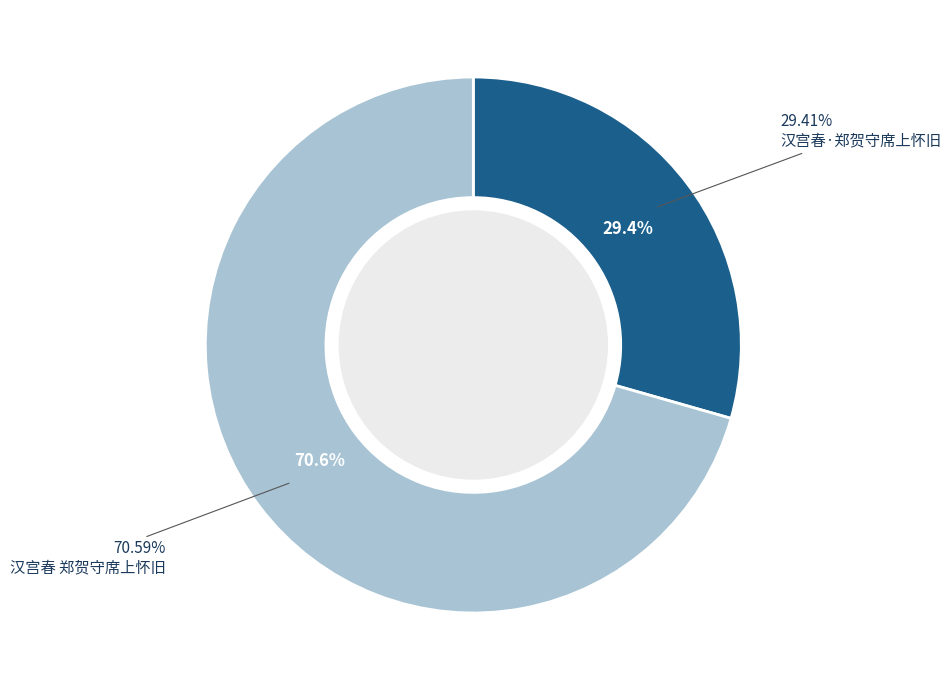

Which slice is the largest?

汉宫春 郑贺守席上怀旧